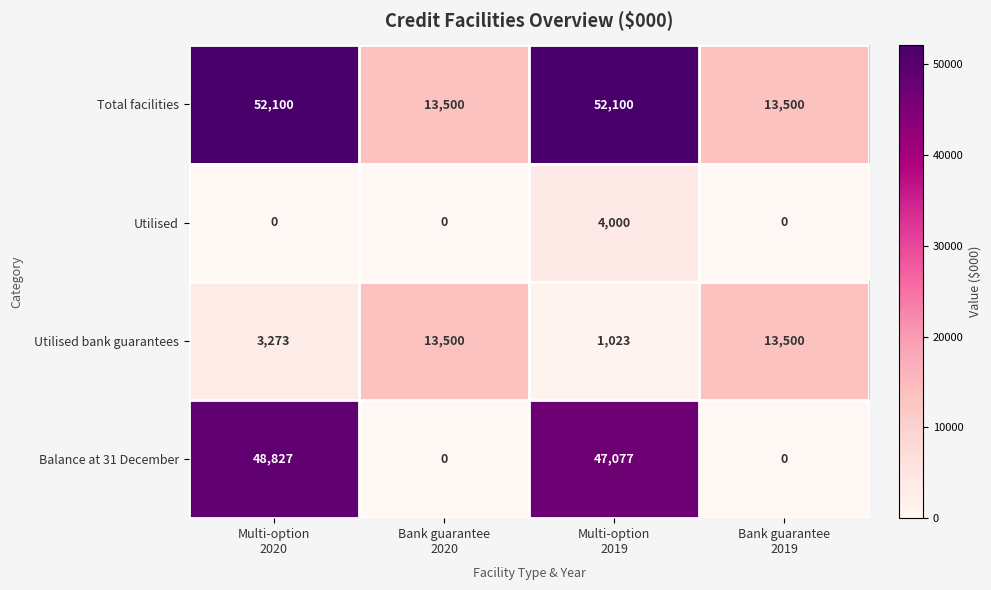

How many Utilised values are between 0 and 4000?

4